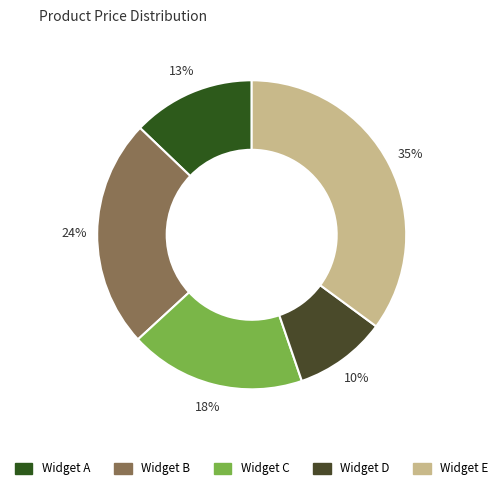

The Widget A slice represents 24% of the pie. True or false?

False